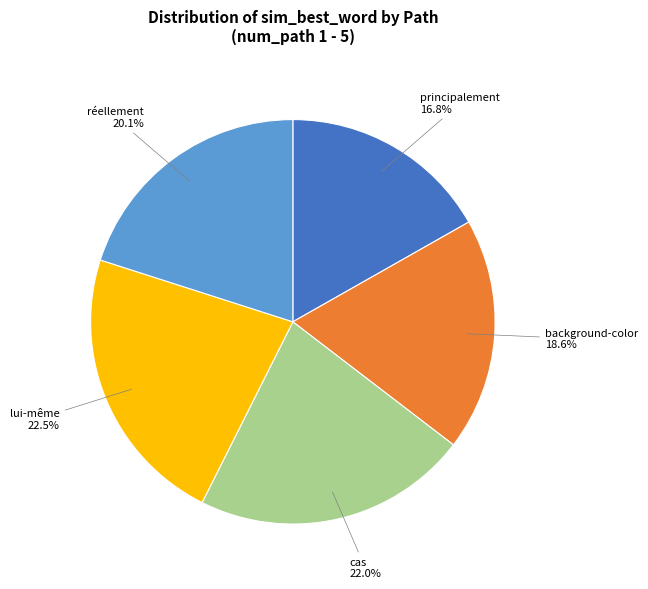

Does any single category account for the majority?

No